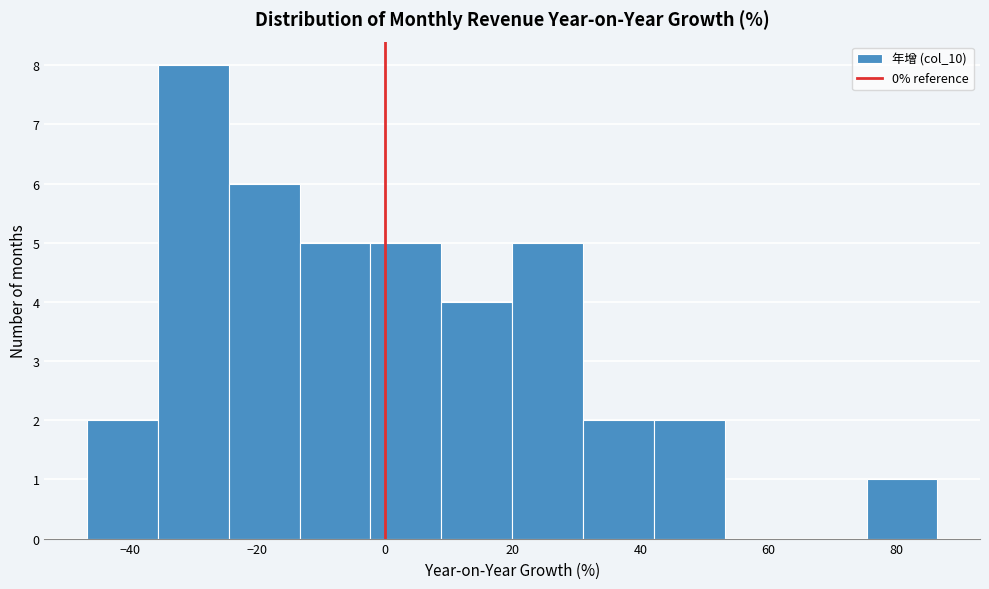

What is the height of the bar covering -14 to -2 on the x-axis? Neither the bar edges nor the heights are printed on the chart, so give them approximately, as read against the axes.

5